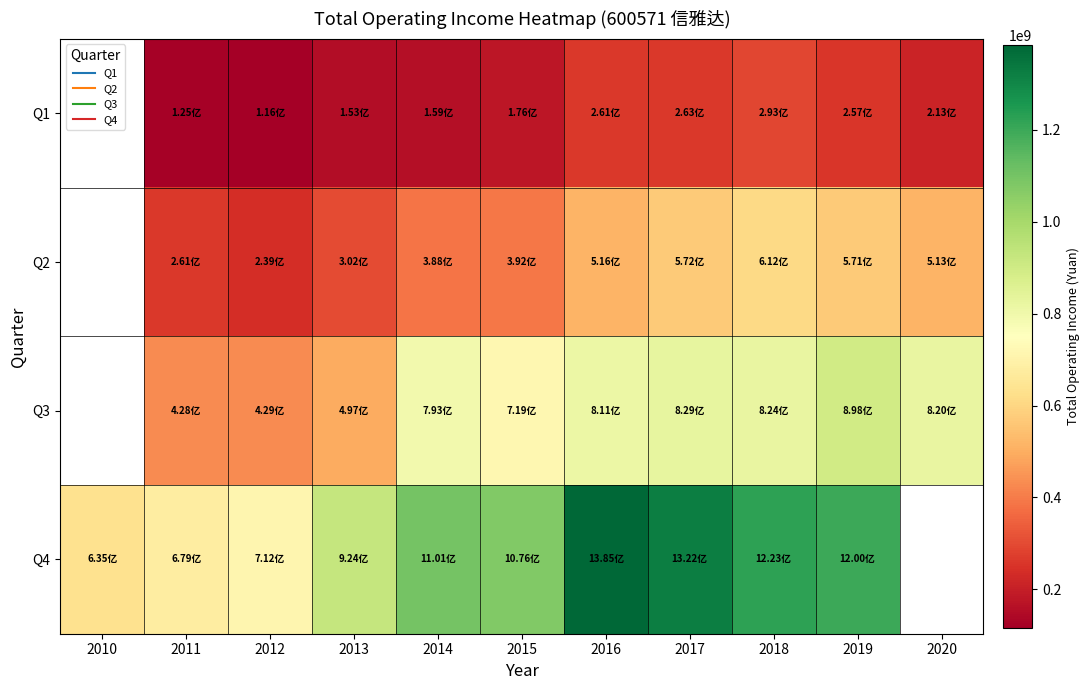

Which series has the widest spread of values?

Q4